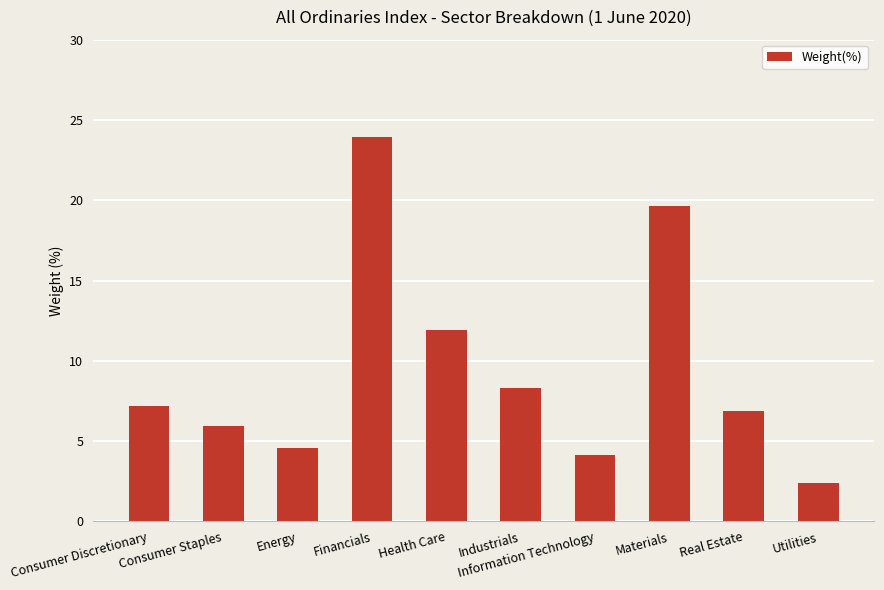

List the labels in order of value, smallest first.

Utilities, Information Technology, Energy, Consumer Staples, Real Estate, Consumer Discretionary, Industrials, Health Care, Materials, Financials